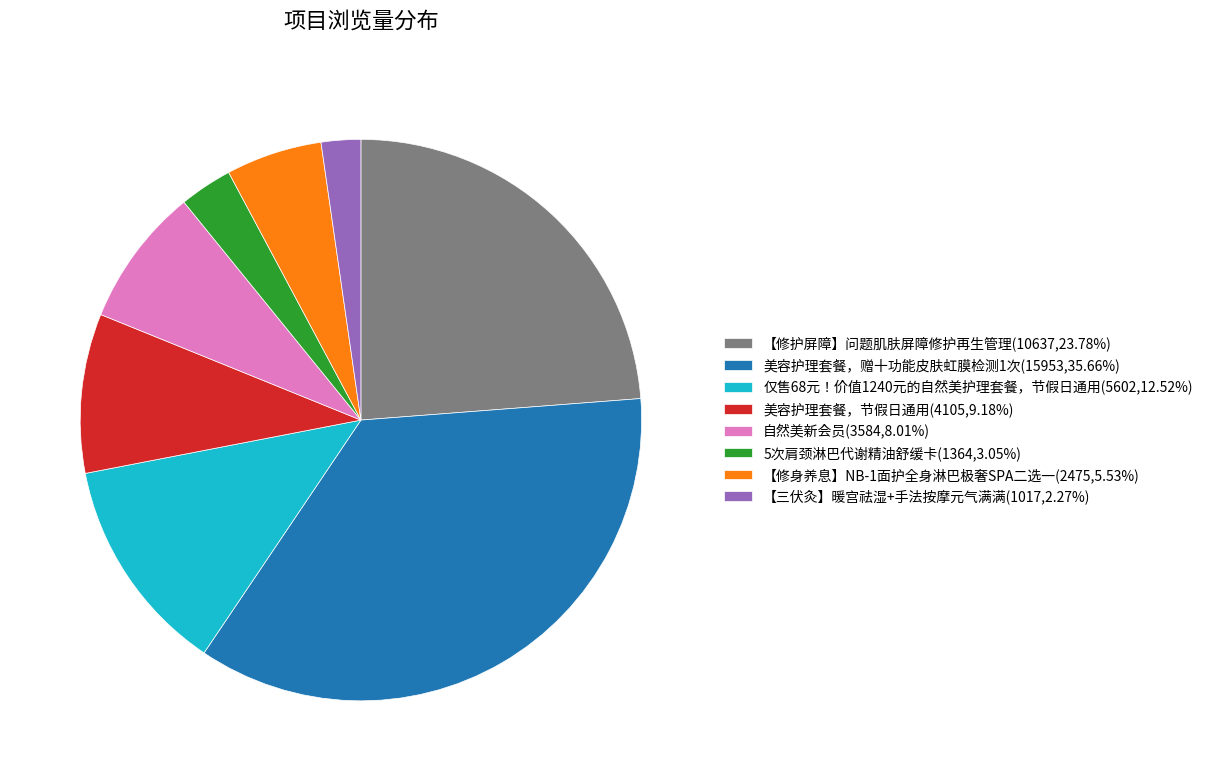

Do 仅售68元！价值1240元的自然美护理套餐，节假日通用 and 美容护理套餐，节假日通用 together represent more than half of the pie?

No